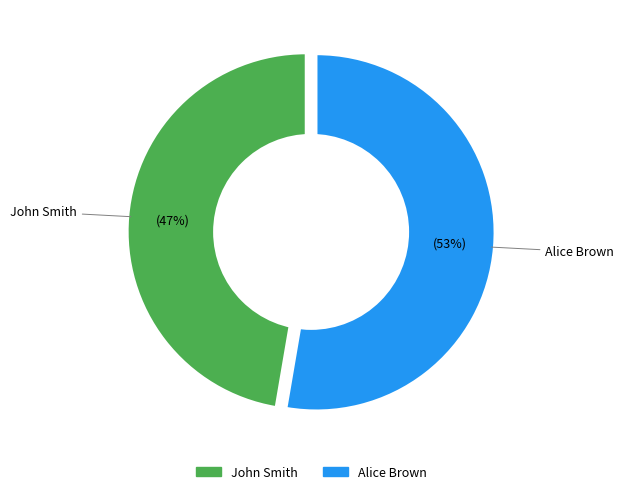

How many slices are in this pie chart?

2